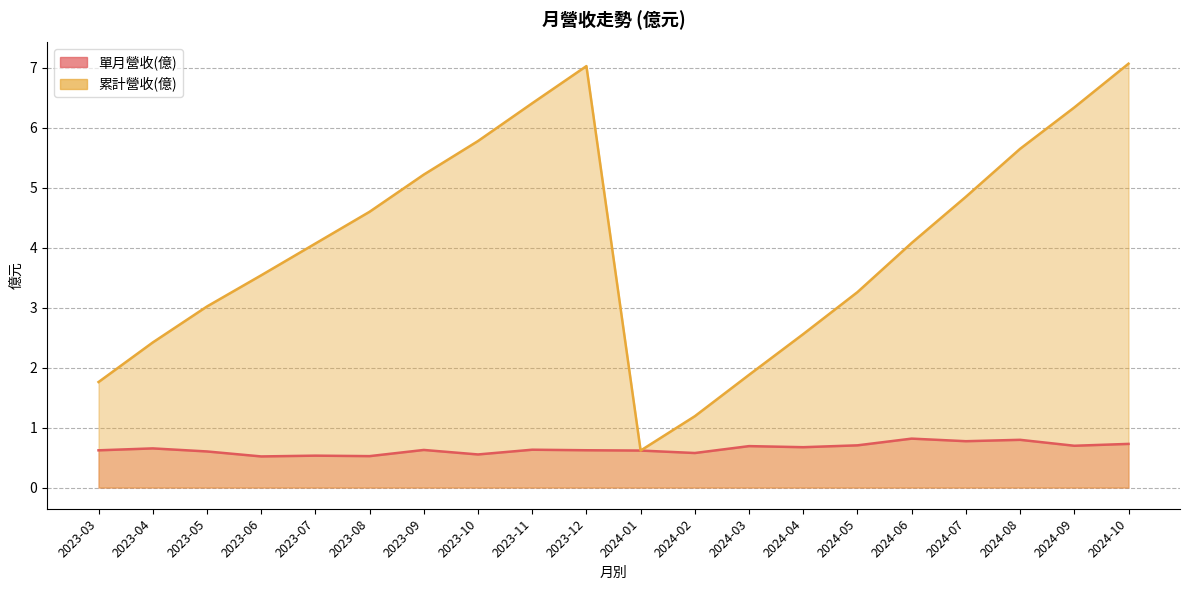

Reading left to right, extract all data points from this chart.

單月營收(億): 2024-10=0.7	2024-09=0.7	2024-08=0.8	2024-07=0.8	2024-06=0.8	2024-05=0.7	2024-04=0.7	2024-03=0.7	2024-02=0.6	2024-01=0.6	2023-12=0.6	2023-11=0.6	2023-10=0.6	2023-09=0.6	2023-08=0.5	2023-07=0.5	2023-06=0.5	2023-05=0.6	2023-04=0.7	2023-03=0.6
累計營收(億): 2024-10=7.1	2024-09=6.3	2024-08=5.7	2024-07=4.8	2024-06=4.1	2024-05=3.3	2024-04=2.6	2024-03=1.9	2024-02=1.2	2024-01=0.6	2023-12=7.0	2023-11=6.4	2023-10=5.8	2023-09=5.2	2023-08=4.6	2023-07=4.1	2023-06=3.5	2023-05=3.0	2023-04=2.4	2023-03=1.8